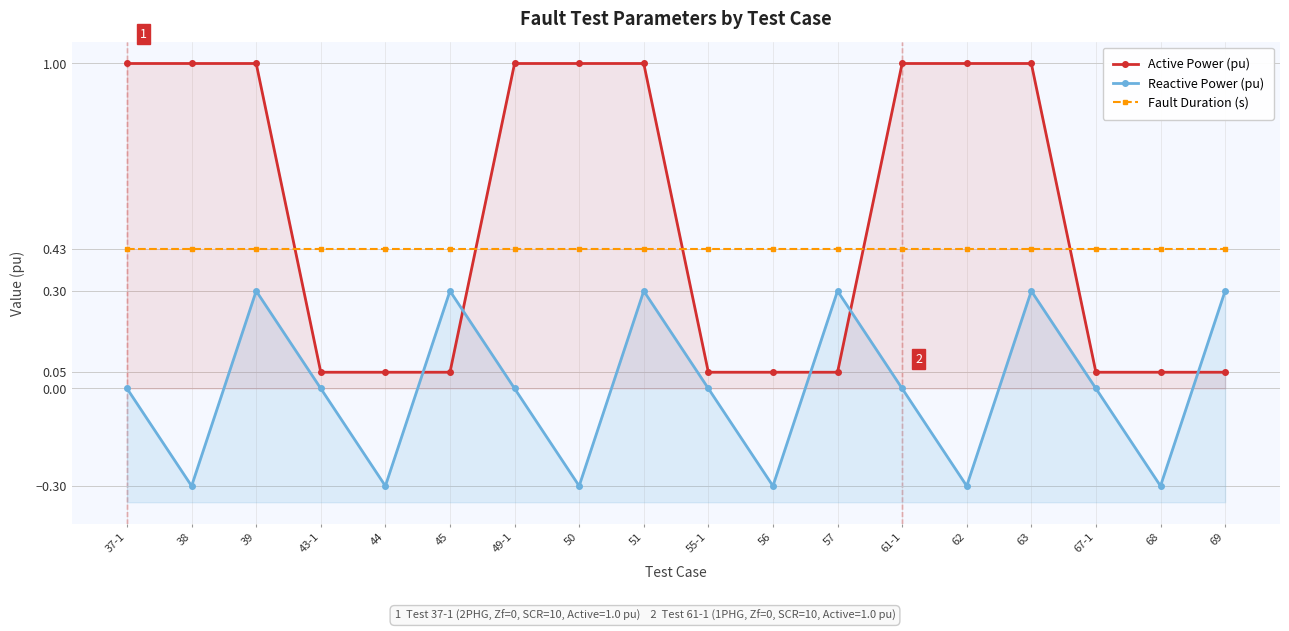

Is the value of Reactive Power (pu) at 67-1 greater than the value of Active Power (pu) at 38?

No